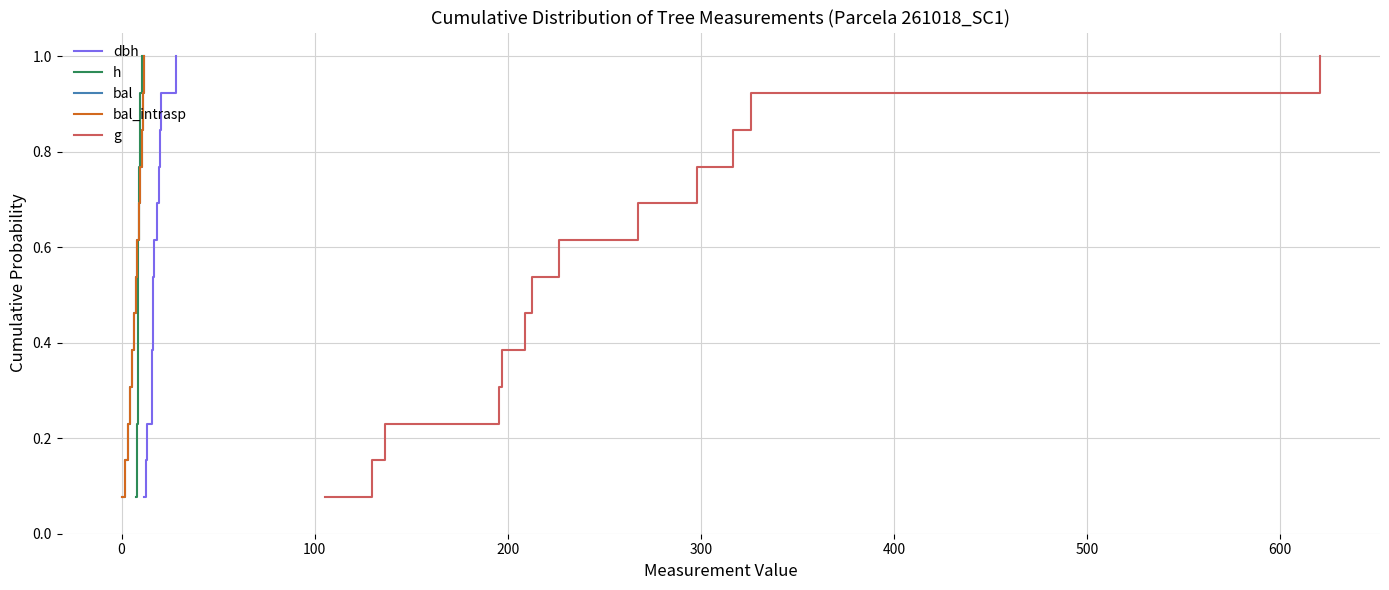

Is the value of bal at 11 greater than the value of dbh at −100?

Yes